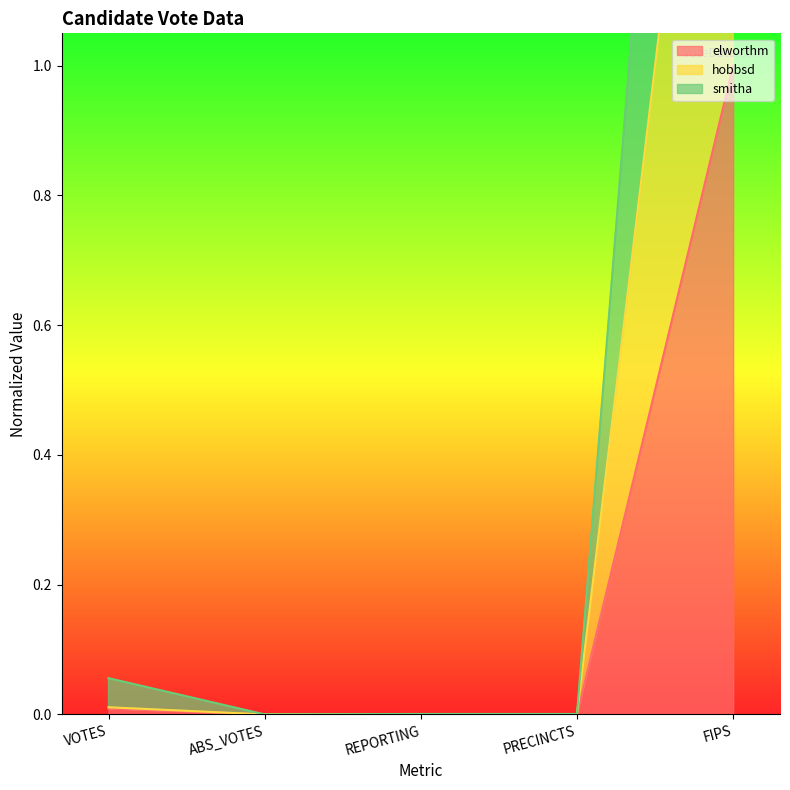

Is it true that hobbsd equals 0.0 at ABS_VOTES?

True